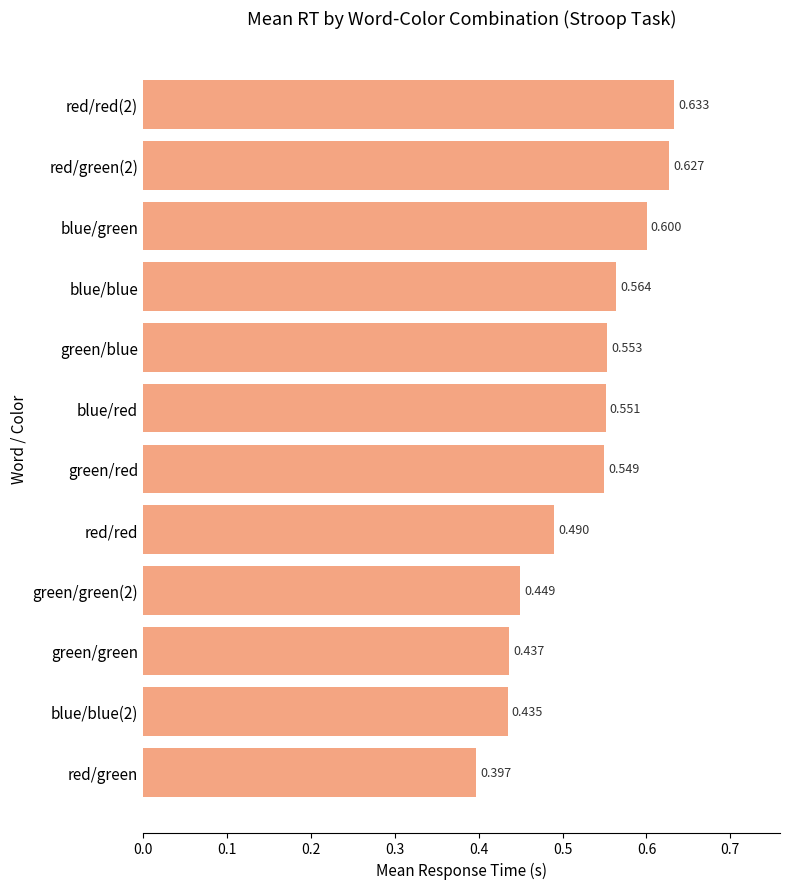

What is the label of the 3rd bar from the top?

blue/green